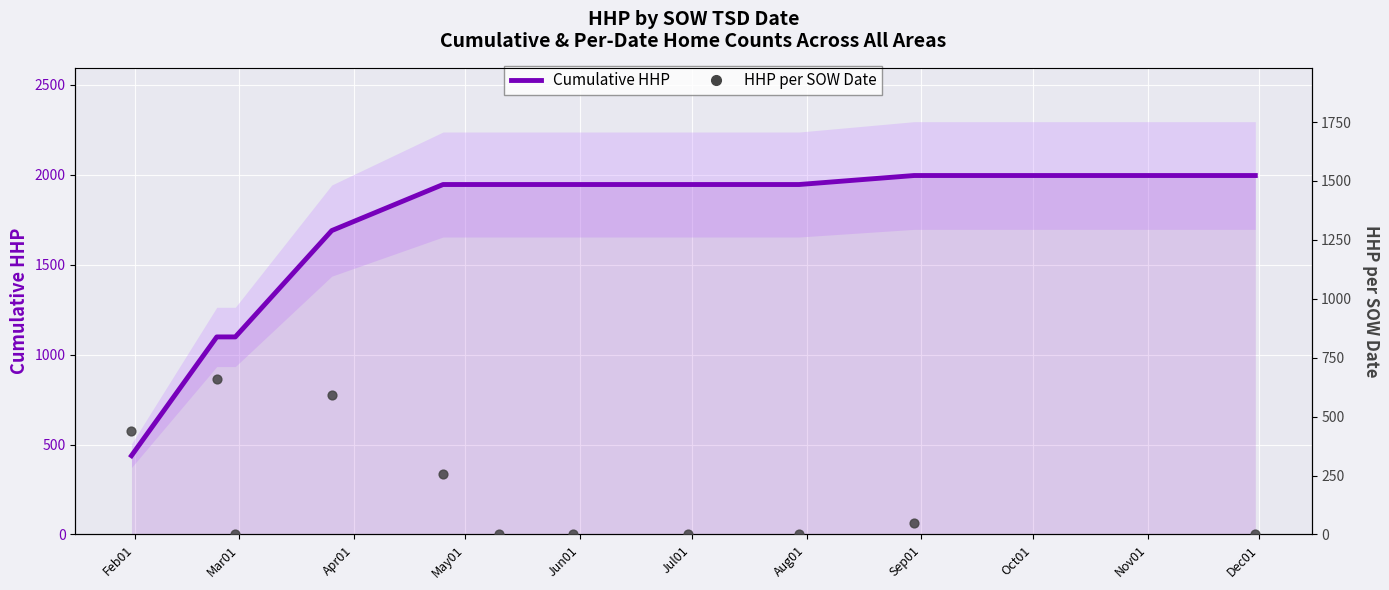

Is the value of Cumulative HHP at Dec01 greater than the value of HHP per SOW Date at Feb01?

Yes